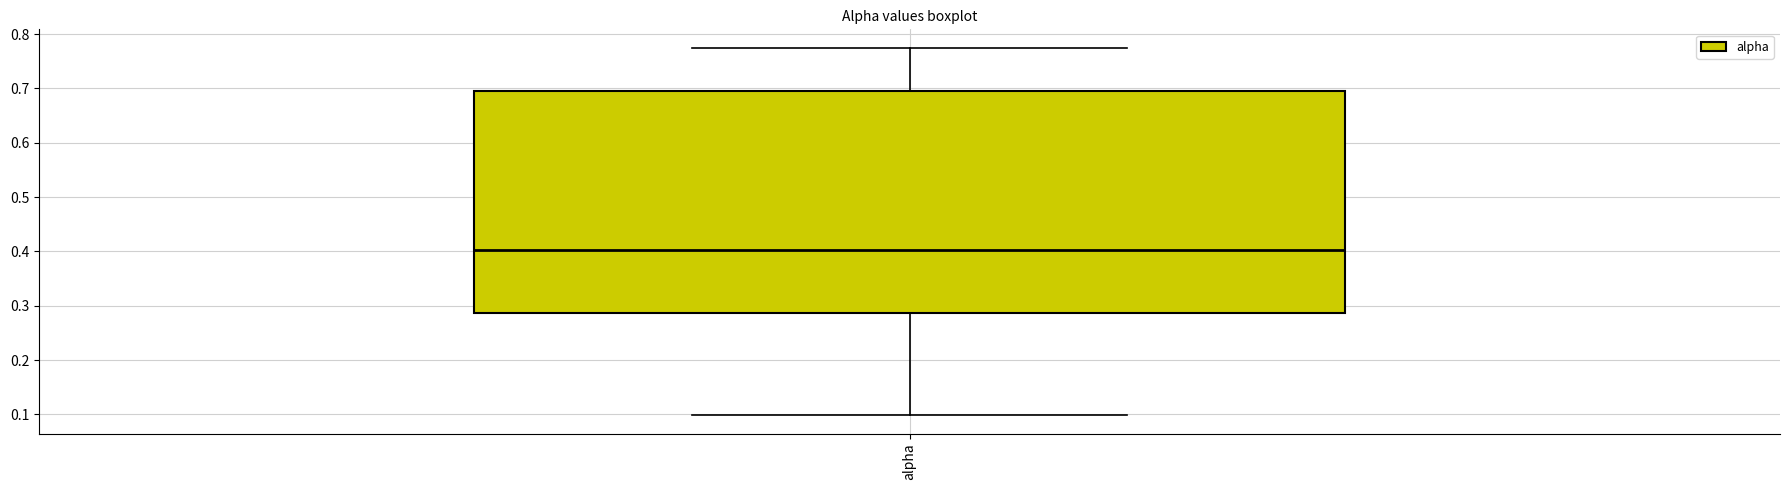

Where does the median line of the box for alpha sit on the y-axis? The values are not printed on the chart, so give them approximately, as read against the axis.

0.40